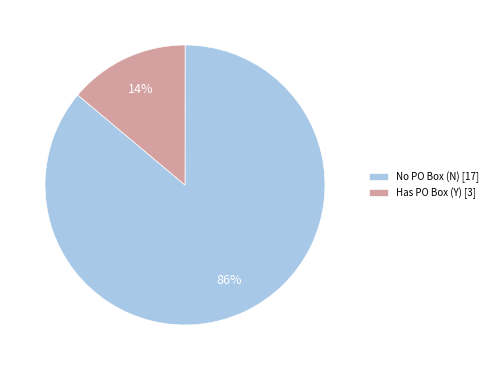

True or false: Has PO Box (Y) [3] accounts for 14% of the total.

True